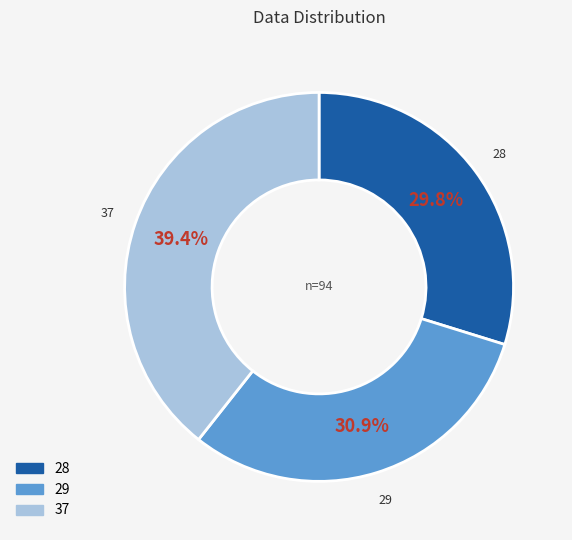

Between 29 and 37, which is larger?

37